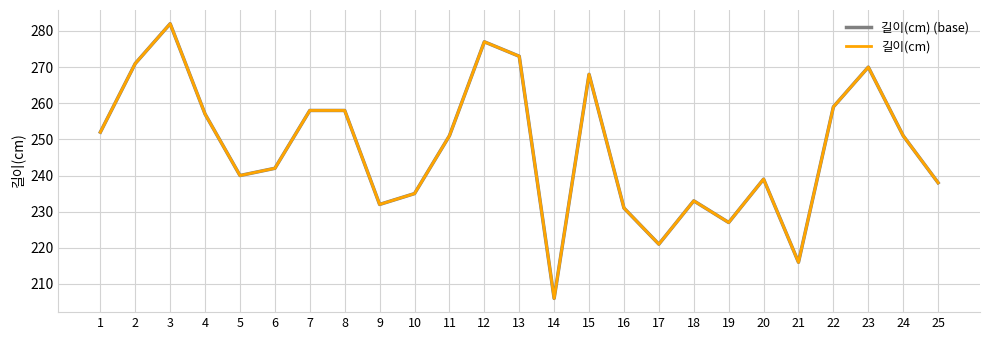

Which has a higher value, 24 or 25?

24